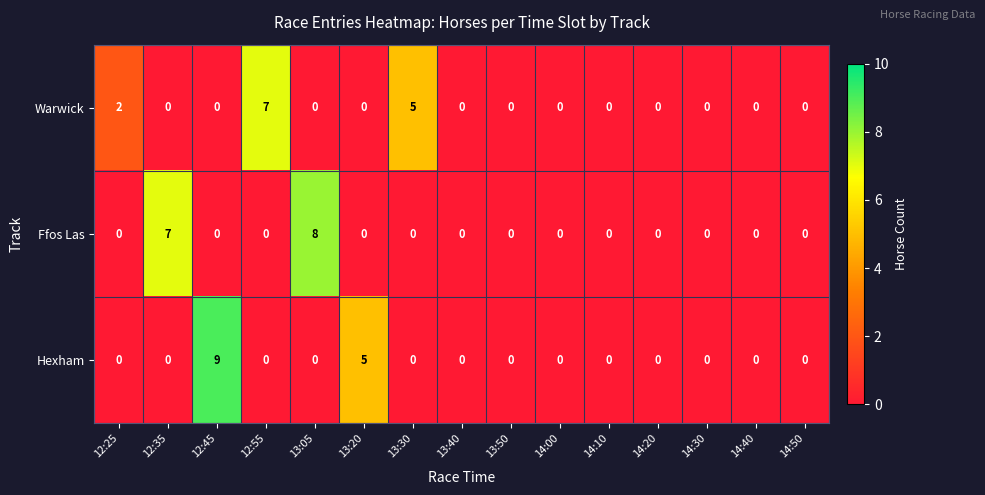

Which series has the largest total across all categories?

Ffos Las